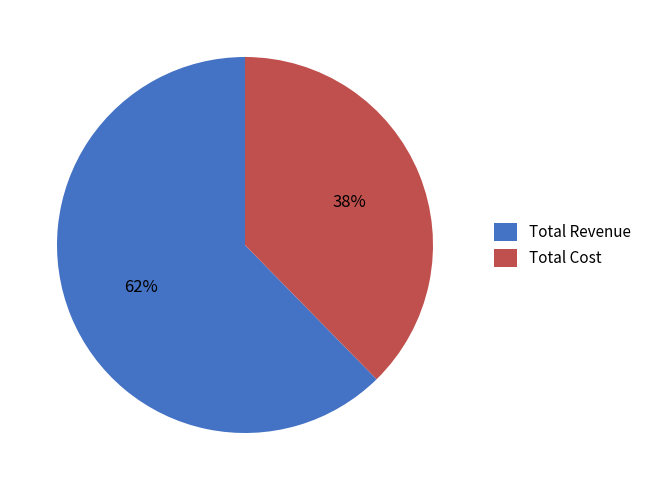

How many slices are in this pie chart?

2